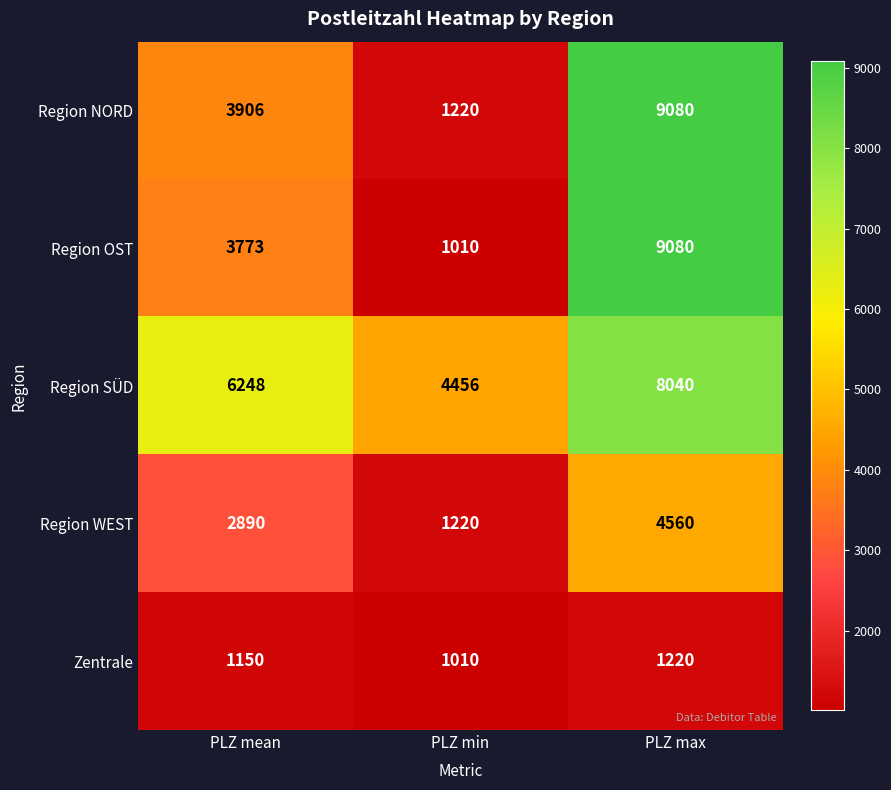

What is the sum of the Region WEST values at PLZ min and PLZ mean?

4110